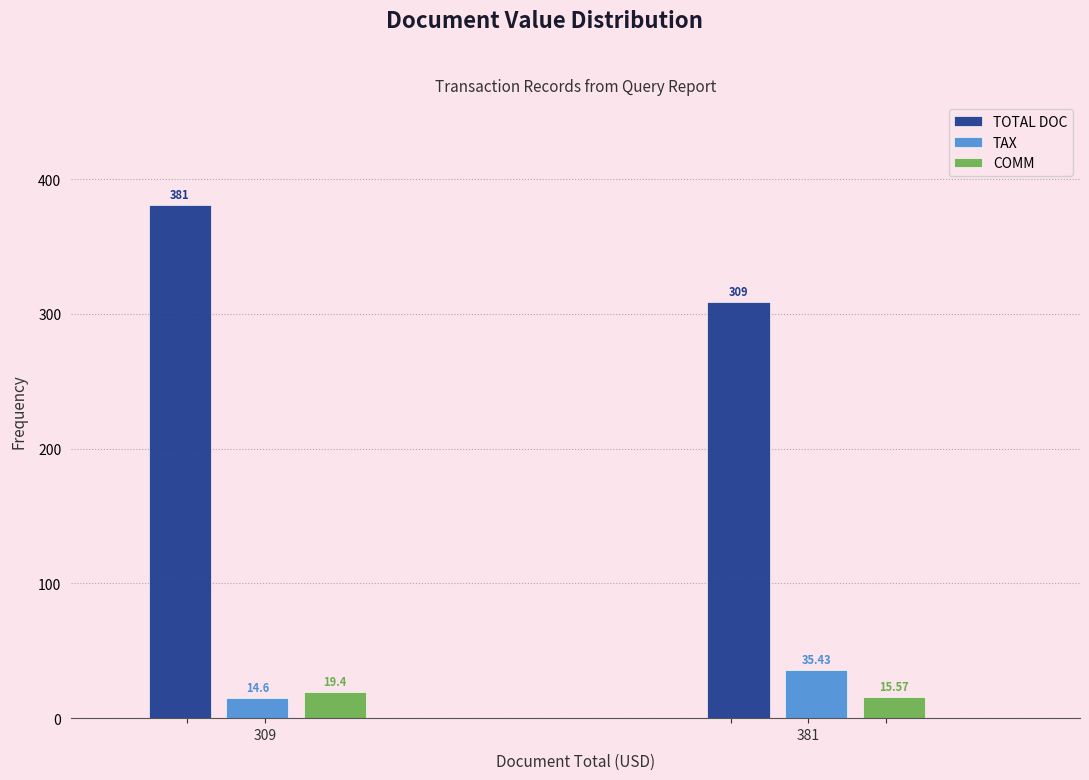

Is the value of TAX at 381 greater than the value of COMM at 381?

Yes